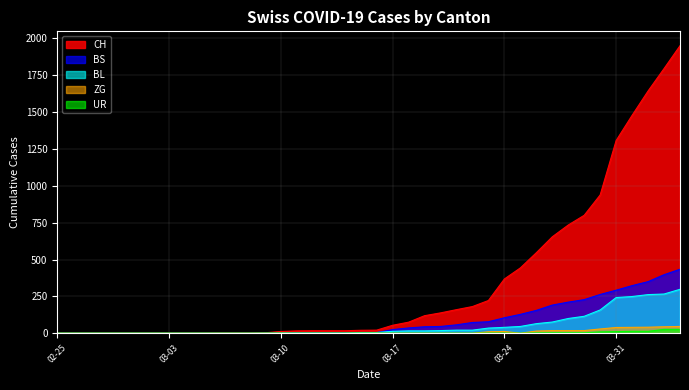

Rank the series by their maximum value, from highest to lowest.

CH, BS, BL, ZG, UR